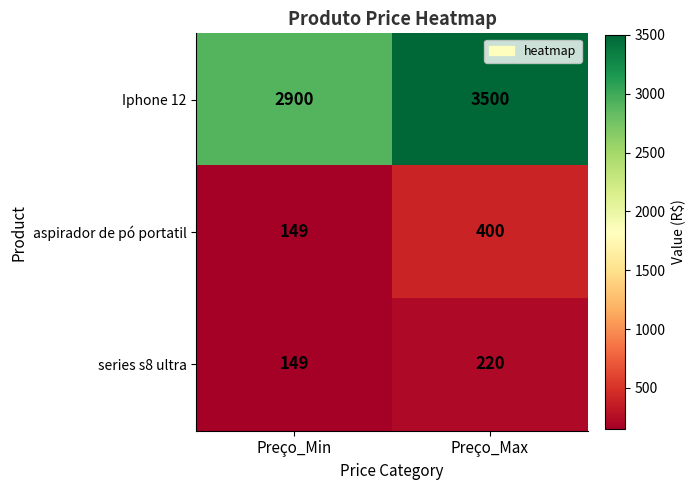

How many categories are shown in the chart?

2